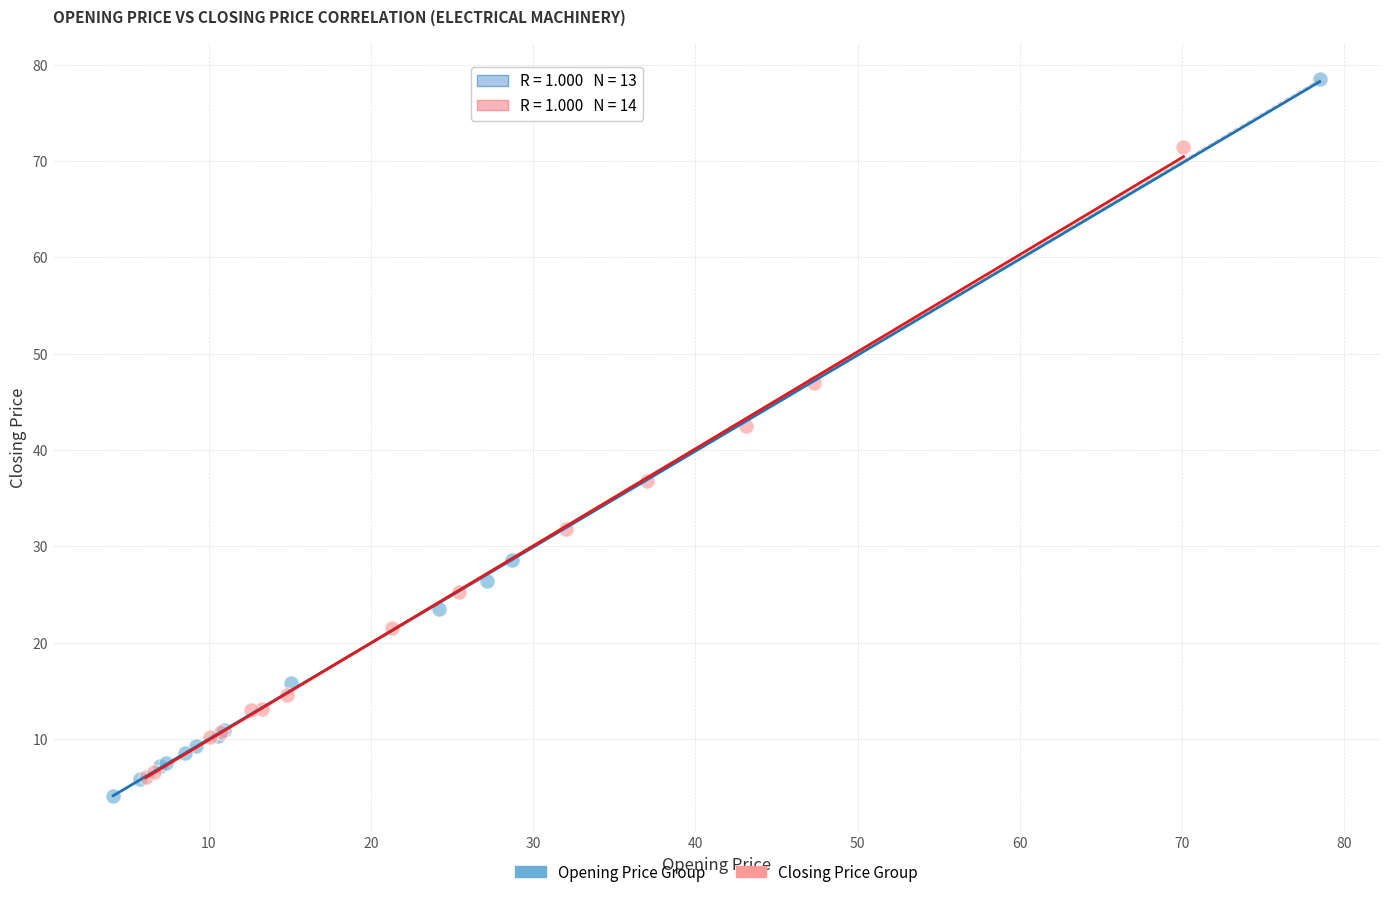

Which series reaches the maximum Y coordinate?

Opening Price Group